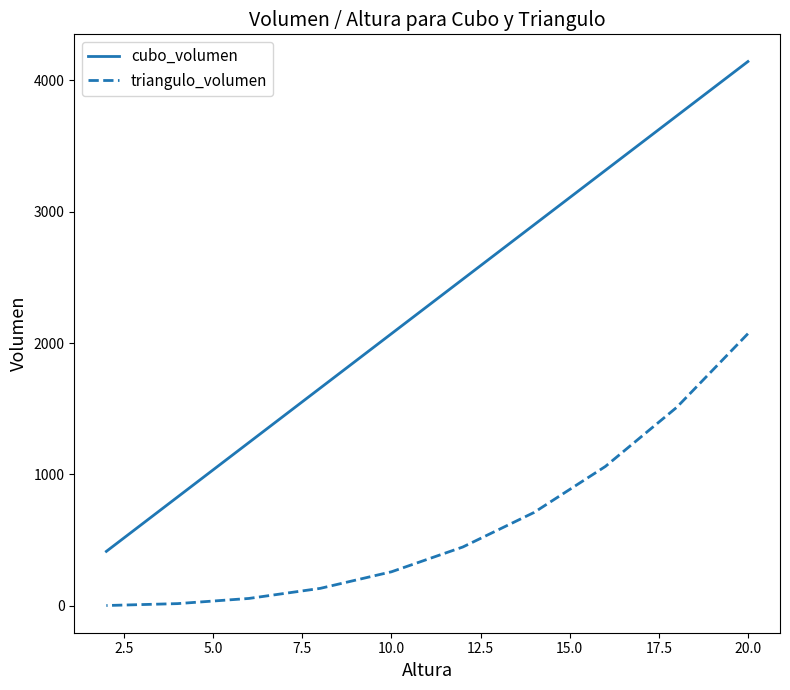

What are all the series names shown in the legend?

cubo_volumen, triangulo_volumen